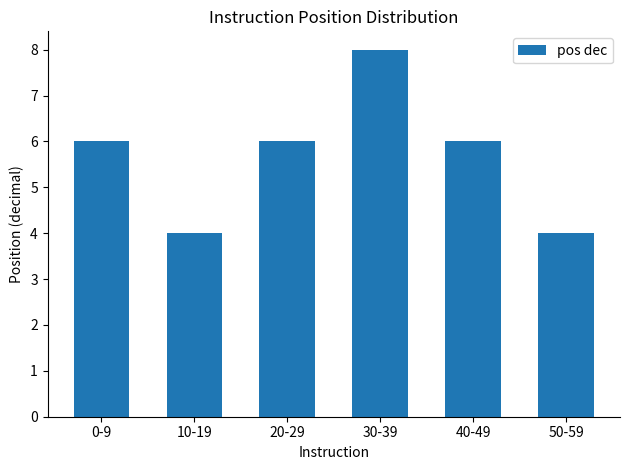

Between 0-9 and 10-19, which is larger?

0-9